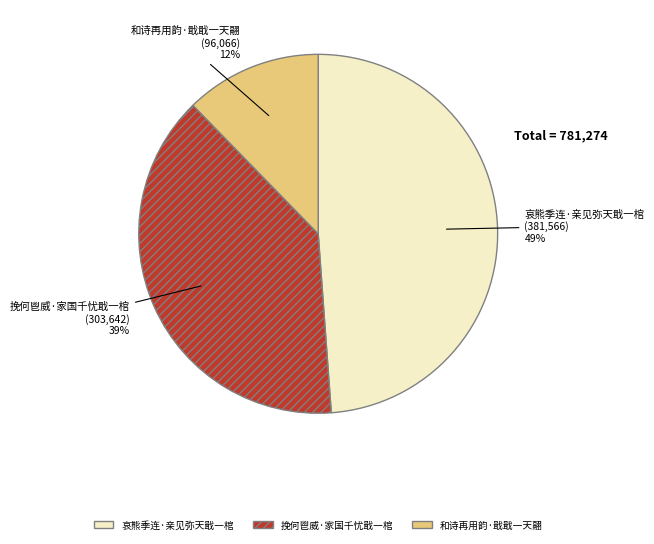

What percentage is the 和诗再用韵·戢戢一天翮 slice, to the nearest percent?

12%